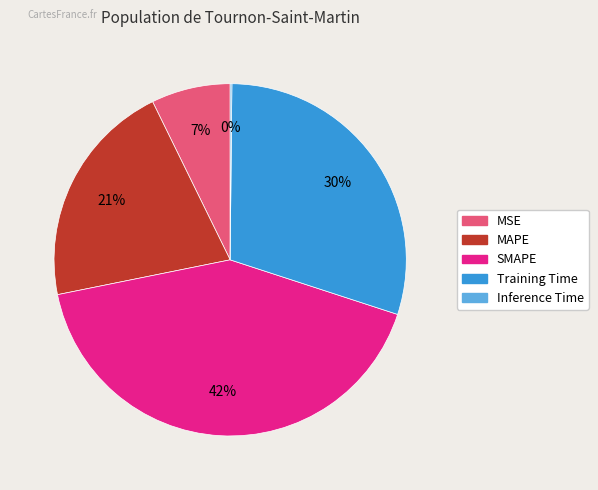

Between SMAPE and Training Time, which is larger?

SMAPE